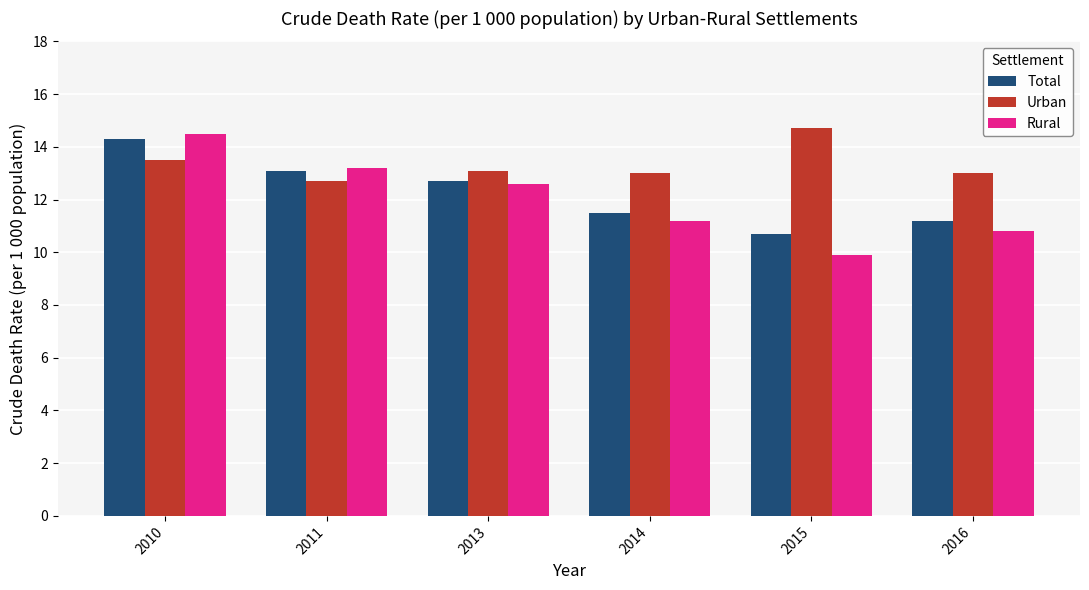

Which series has the largest range (max minus min)?

Rural